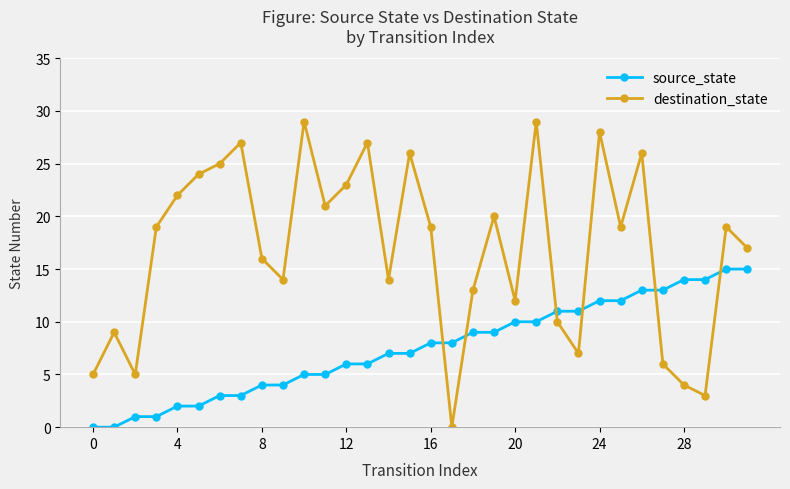

List the series in order of their overall mean, lowest first.

source_state, destination_state